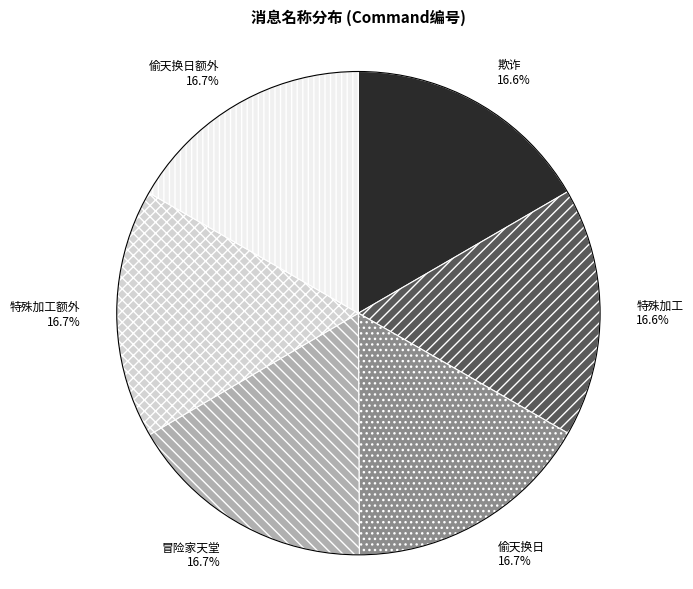

Combined, do 欺诈 and 冒险家天堂 account for over 50%?

No